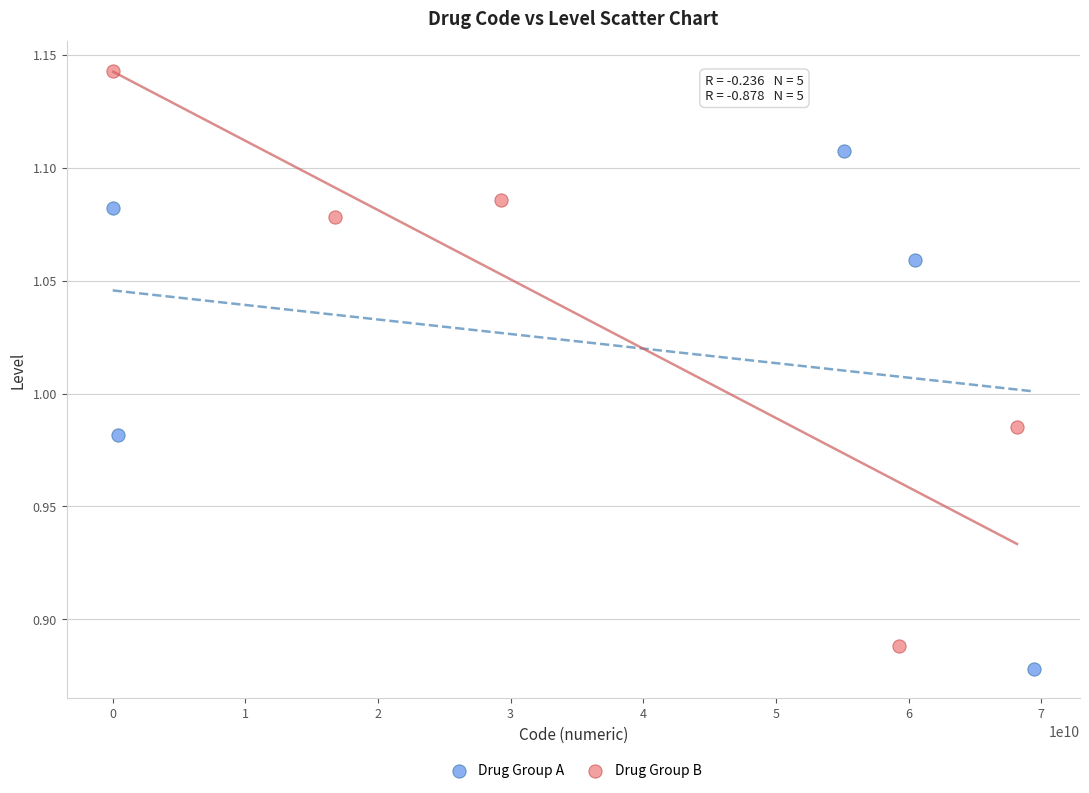

Which series has the largest Y range (max minus min)?

Drug Group B